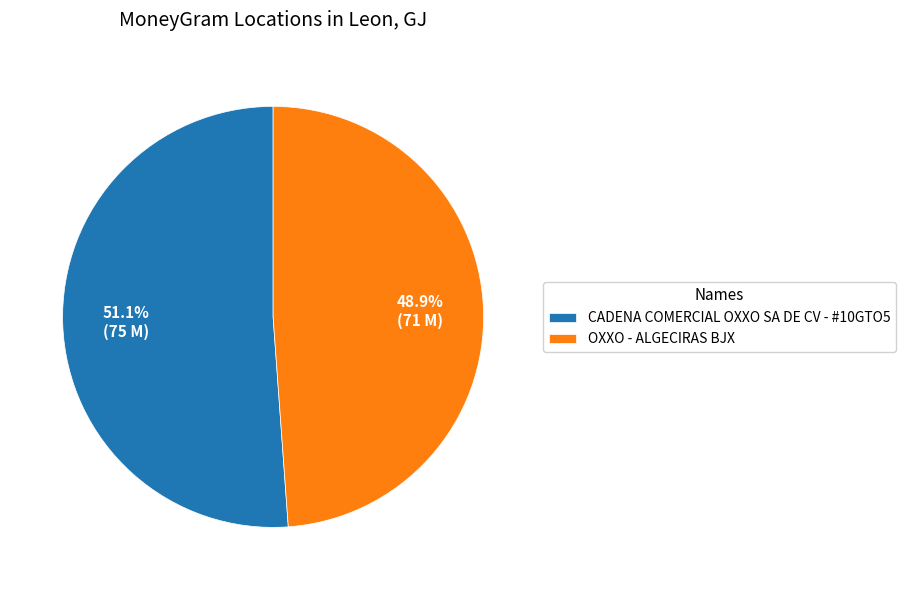

Which category has the smallest portion of the pie?

OXXO - ALGECIRAS BJX